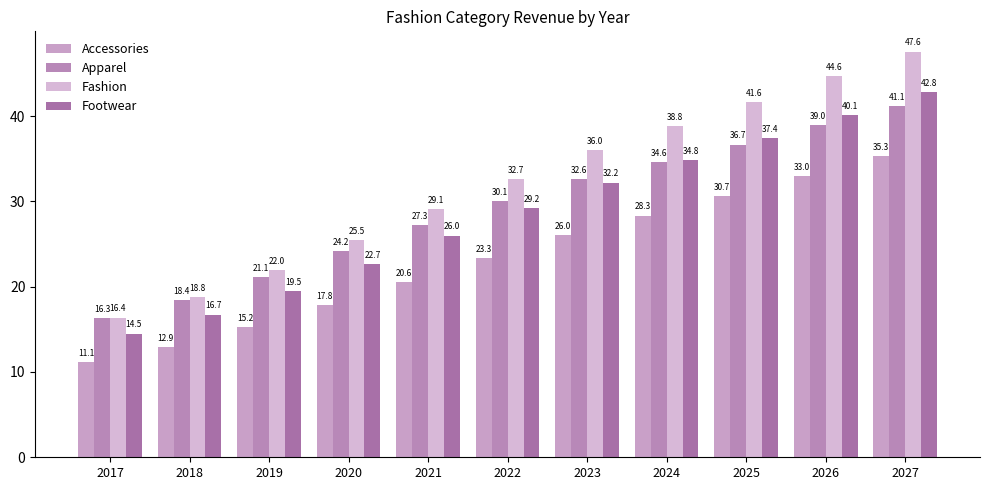

How many data points in Fashion are above 32?

6